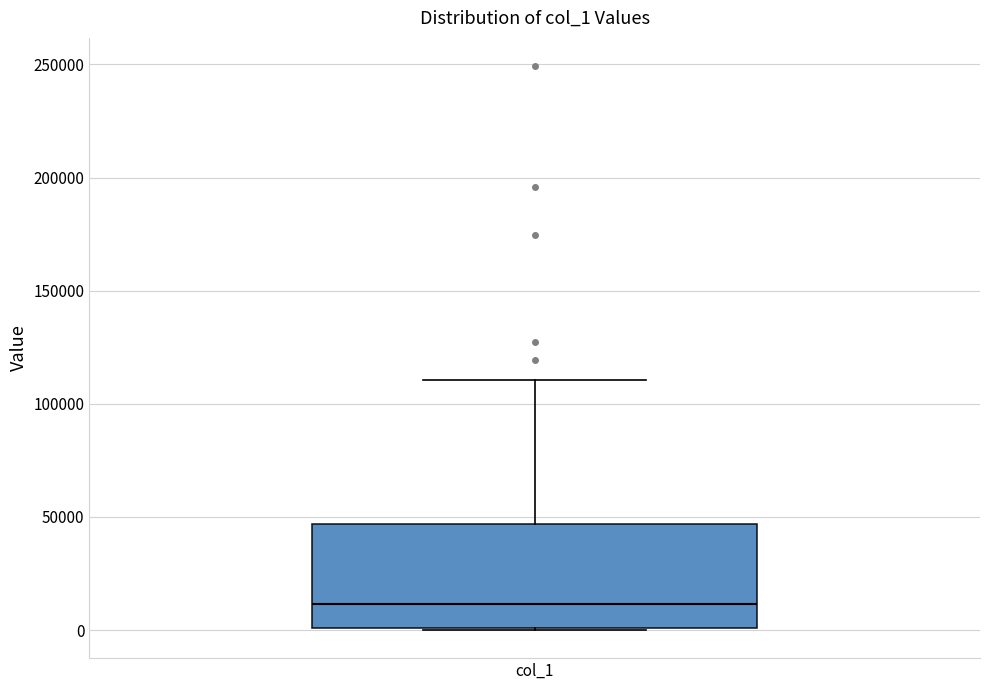

Transcribe this box plot: give where the median line is, the range the box spans, and where the two whiskers end, as read against the y-axis. The values are not printed on the chart, so give them approximately, as read against the axis.

median 10000, box 0 to 45000, whiskers 0 to 110000